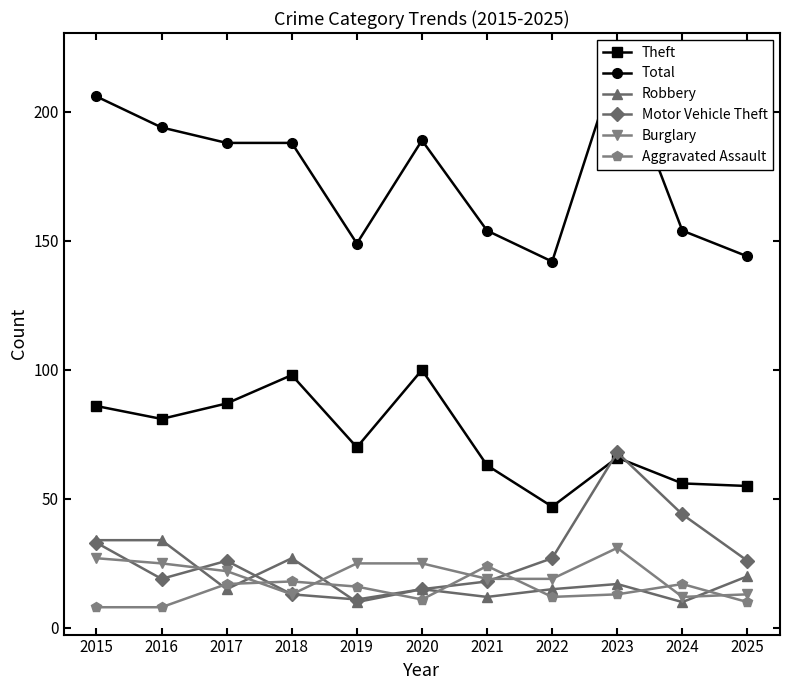

Is the value of Theft at 2016 greater than the value of Robbery at 2018?

Yes